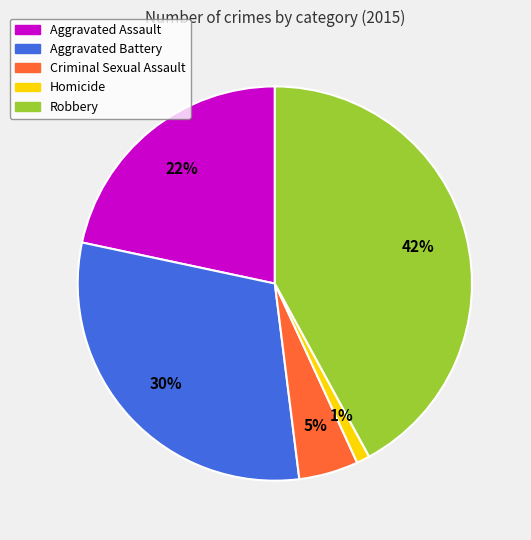

True or false: Aggravated Assault accounts for 13% of the total.

False